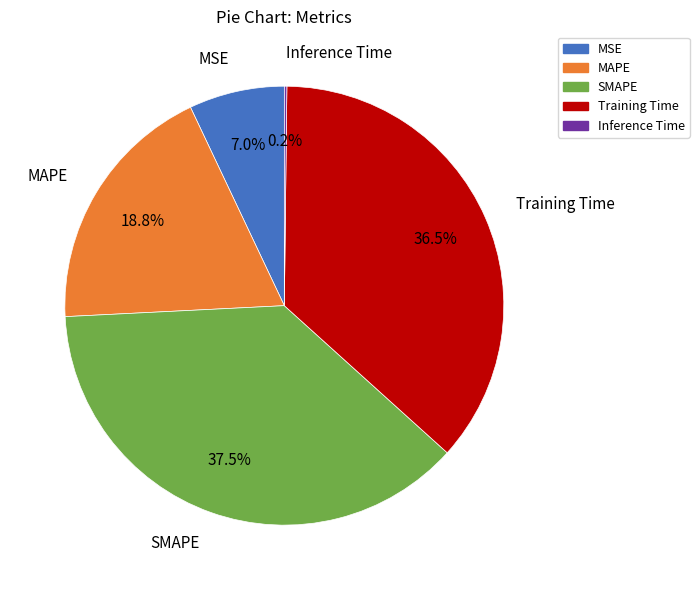

What percentage do MSE and Training Time together represent?

43.5%